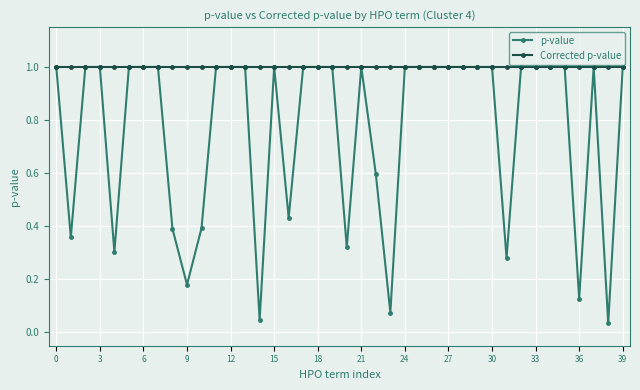

What is the minimum value for Corrected p-value?

1.0